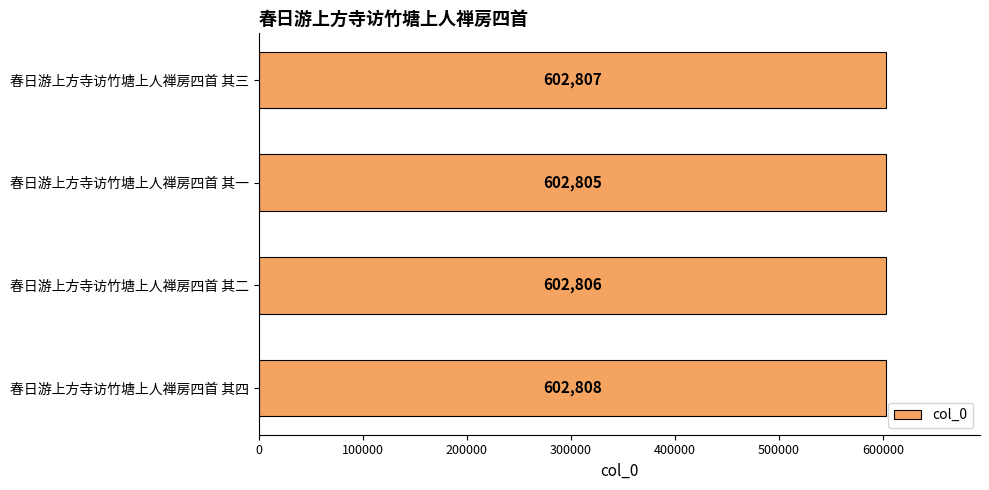

List the labels in order of value, largest first.

春日游上方寺访竹塘上人禅房四首 其四, 春日游上方寺访竹塘上人禅房四首 其三, 春日游上方寺访竹塘上人禅房四首 其二, 春日游上方寺访竹塘上人禅房四首 其一